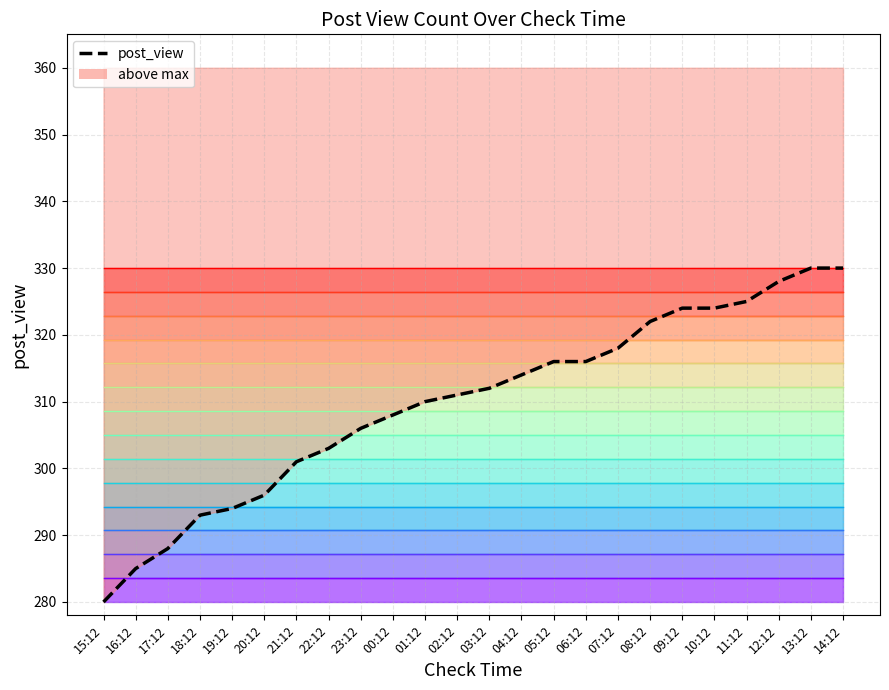

What is the maximum value shown in the chart?

330